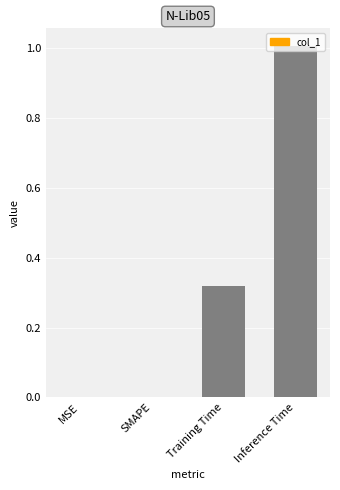

True or false: the data shows -0.5 at MSE.

False